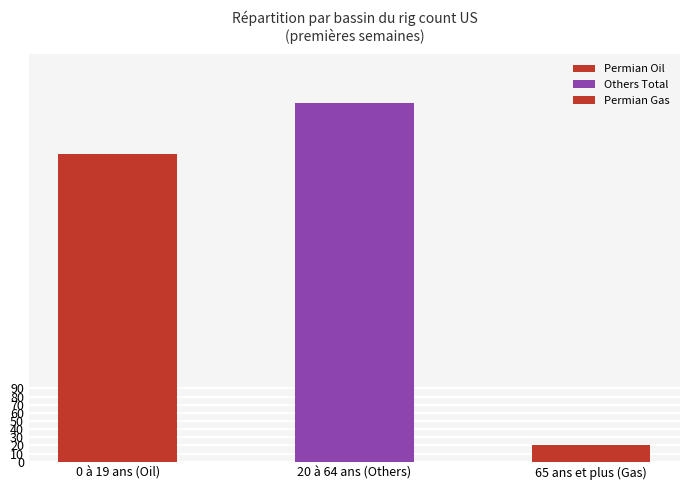

The Oil series shows 201 at Permian Oil. True or false?

False